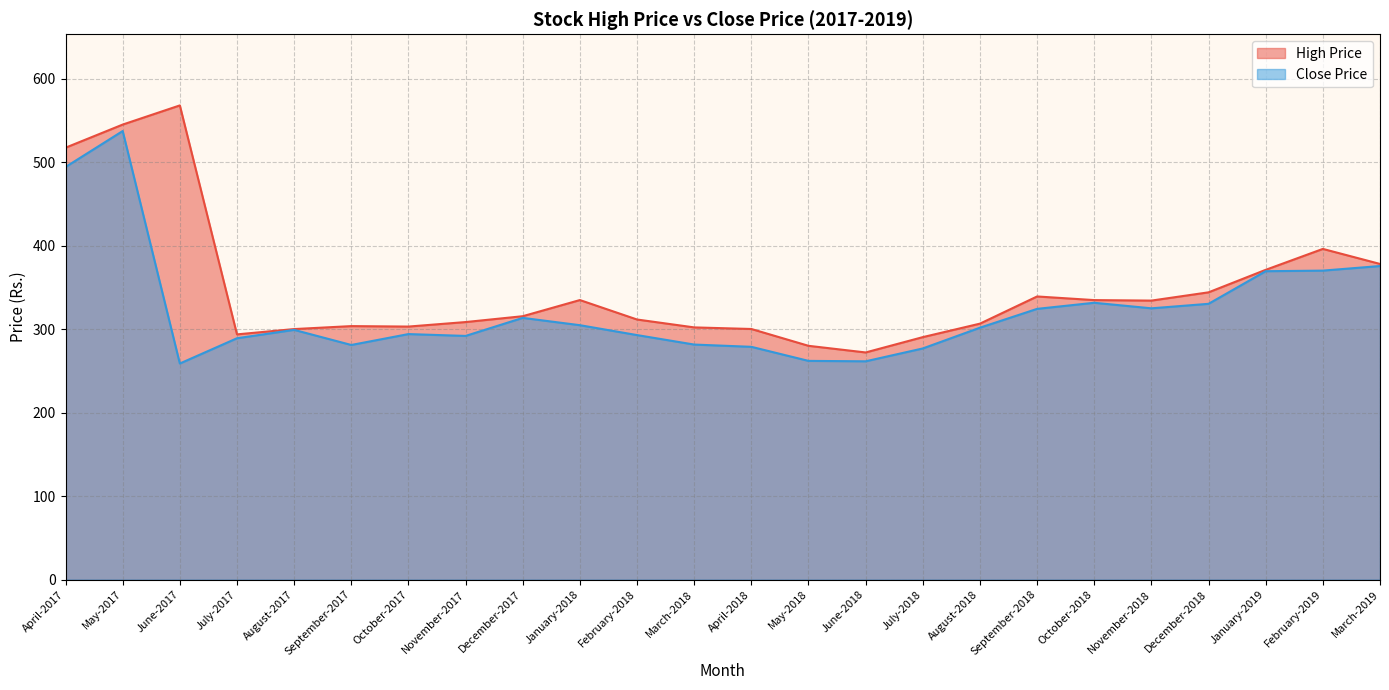

Rank the series by their maximum value, from highest to lowest.

High Price, Close Price